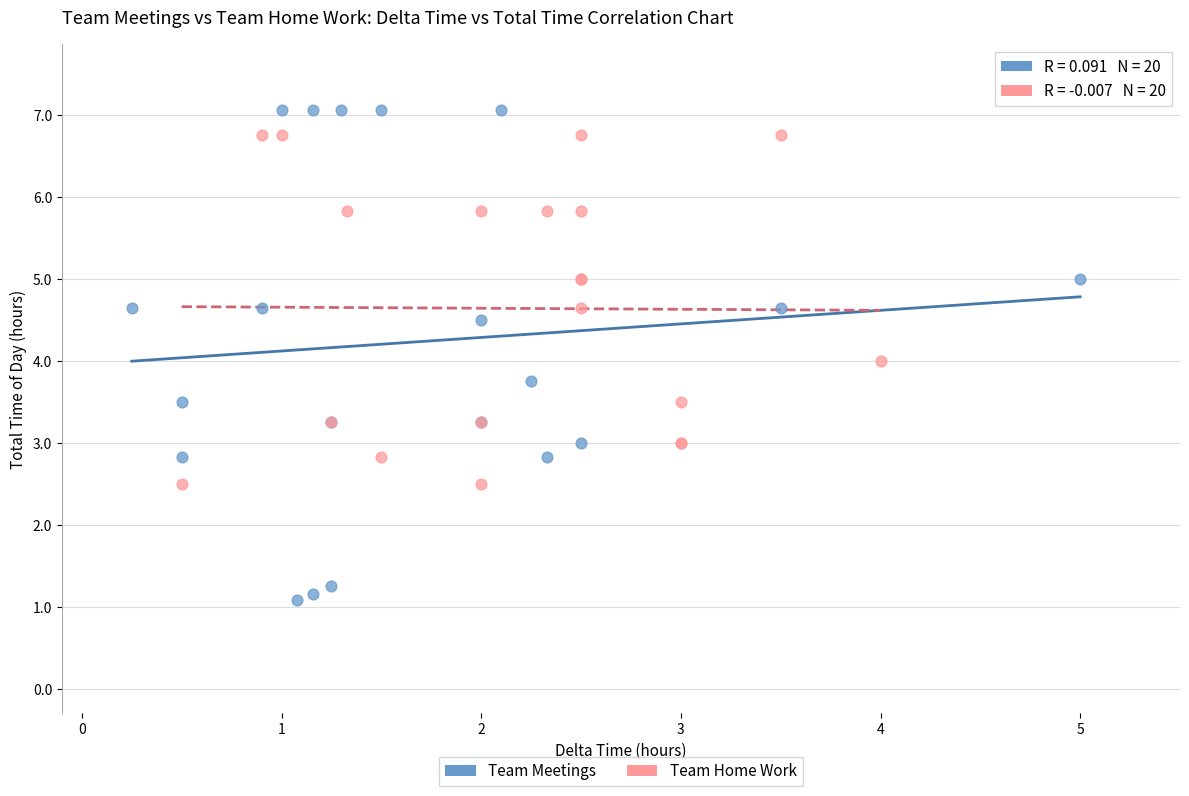

Which series has the widest spread of Y values?

Team Meetings